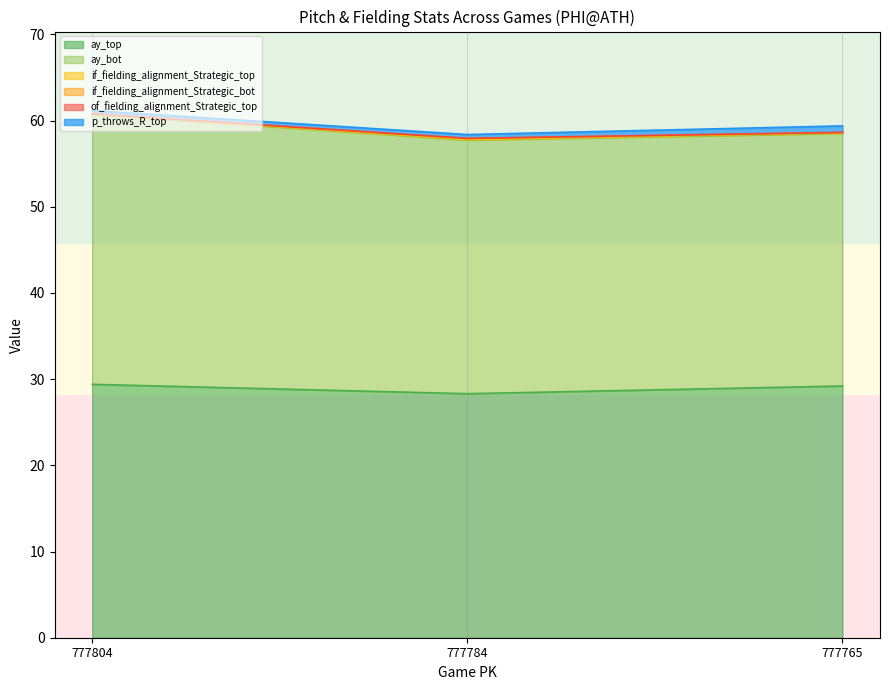

Which series changed the most between 777784 and 777765?

ay_top